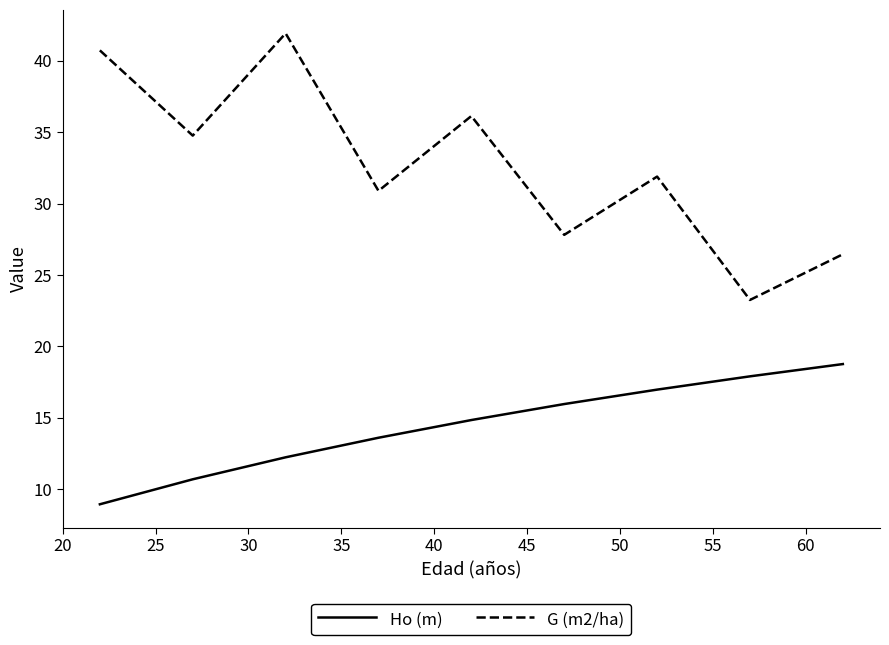

Which series has the largest total across all categories?

G (m2/ha)